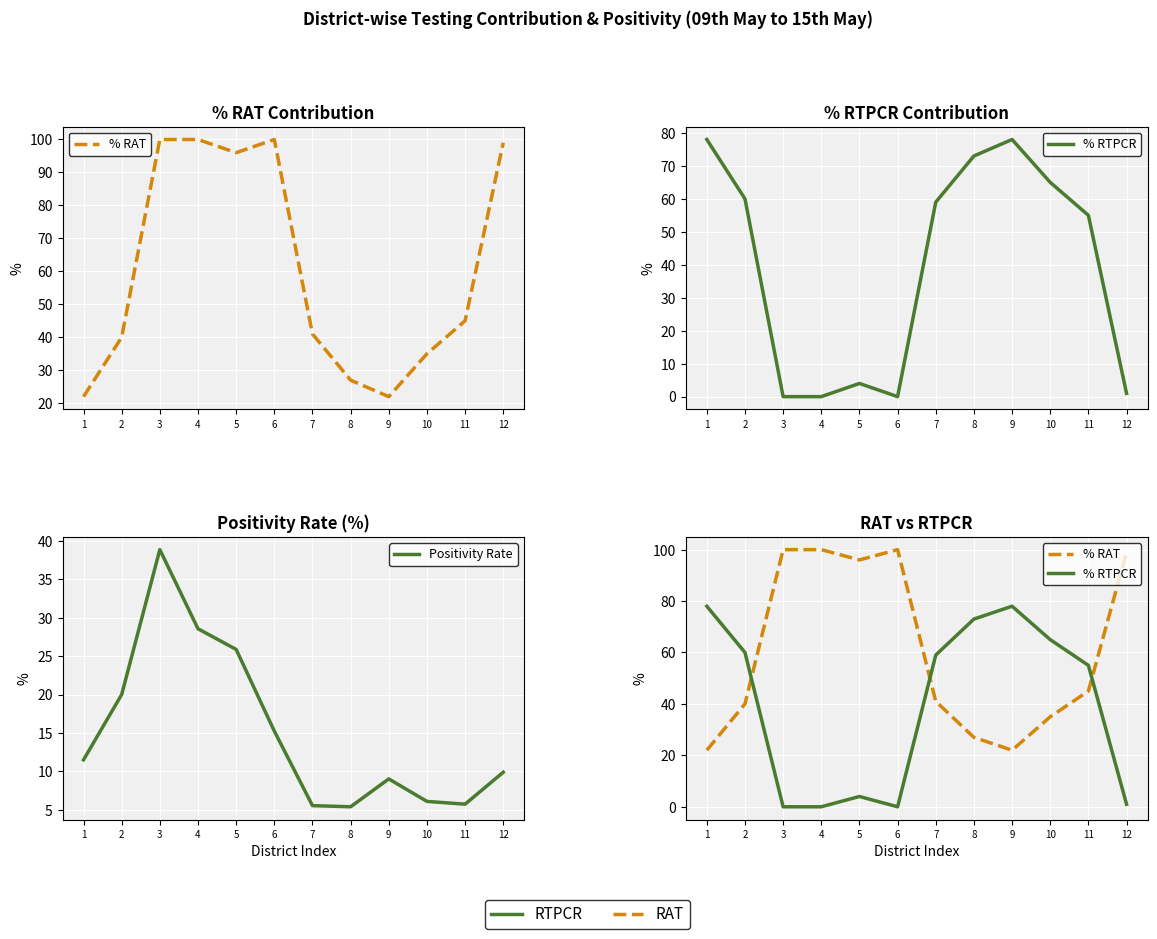

What value does the Positivity Rate series have at 3?

38.9